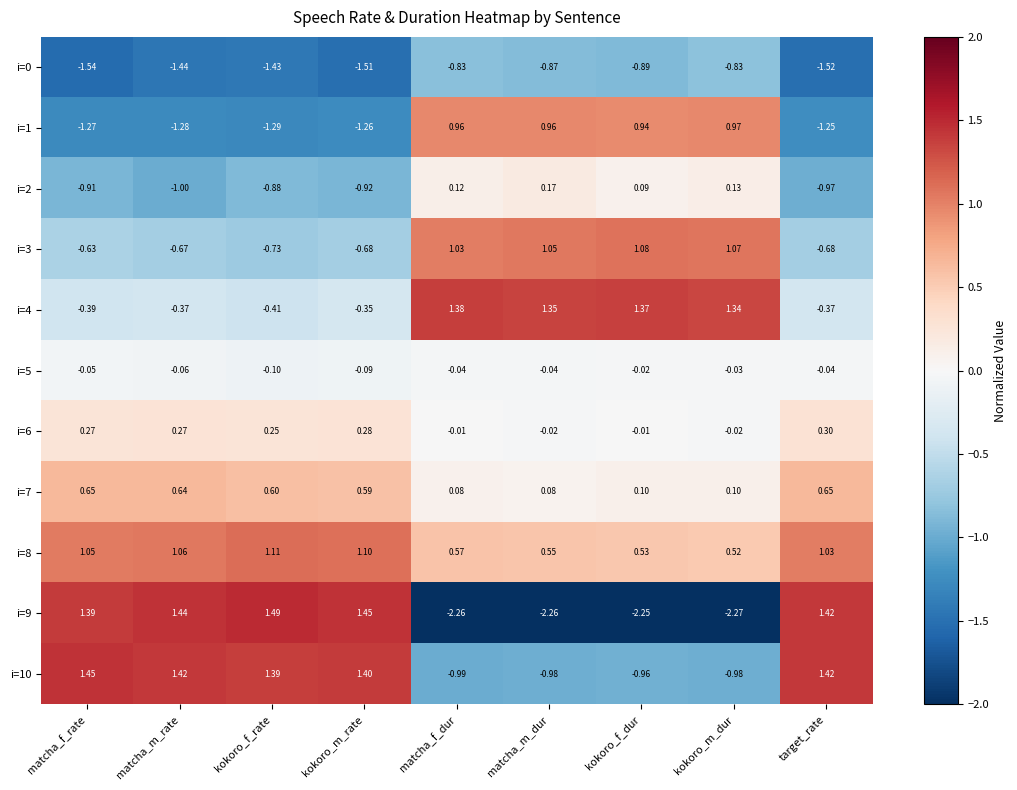

How many data points in i=1 are less than -1?

5